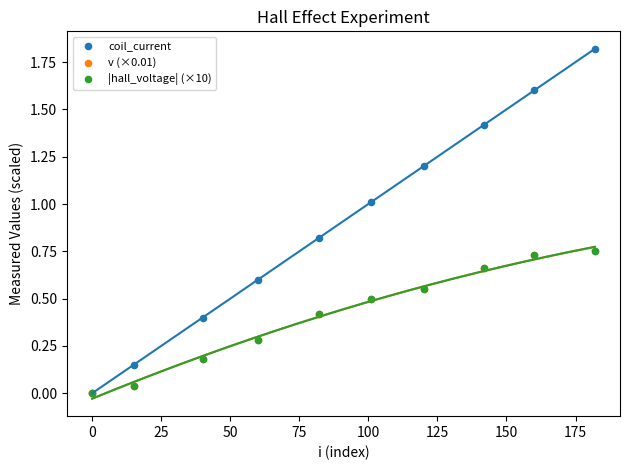

Which series contains the highest Y value?

coil_current